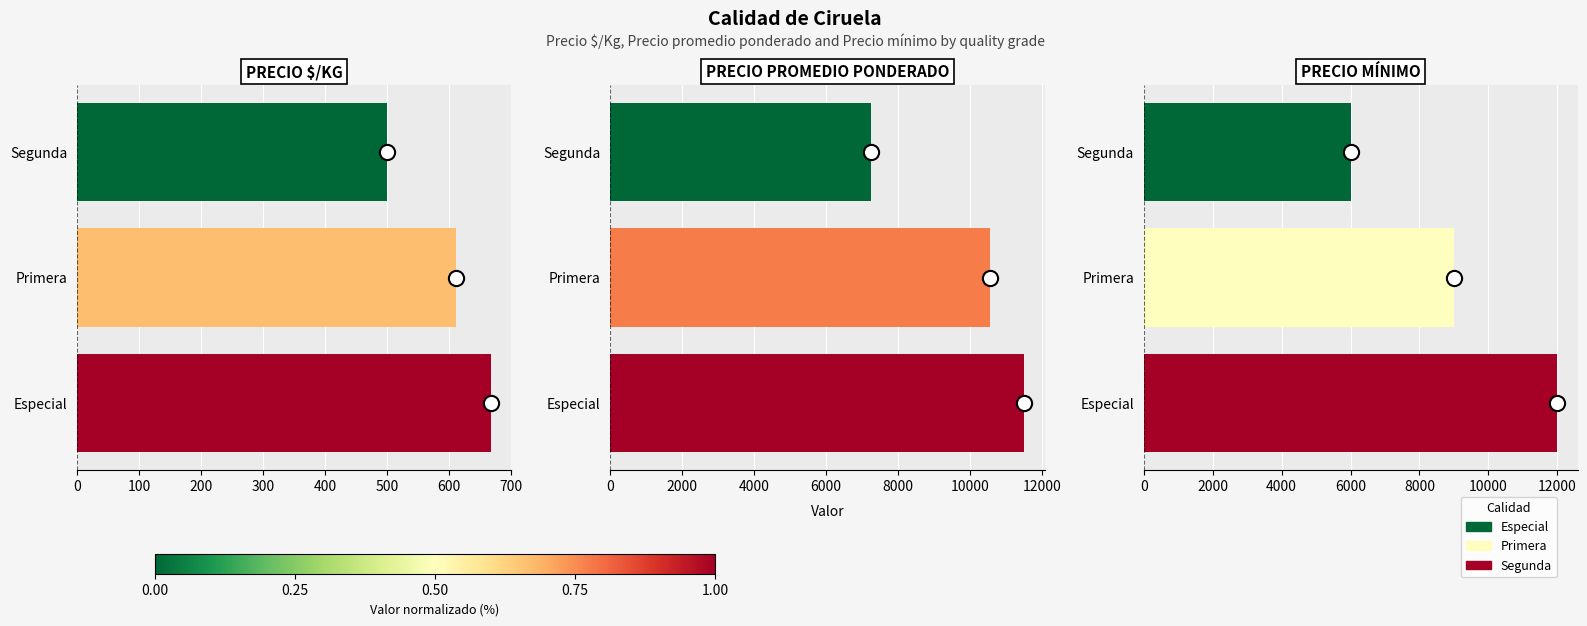

Which series reaches the maximum Y coordinate?

Precio minimo